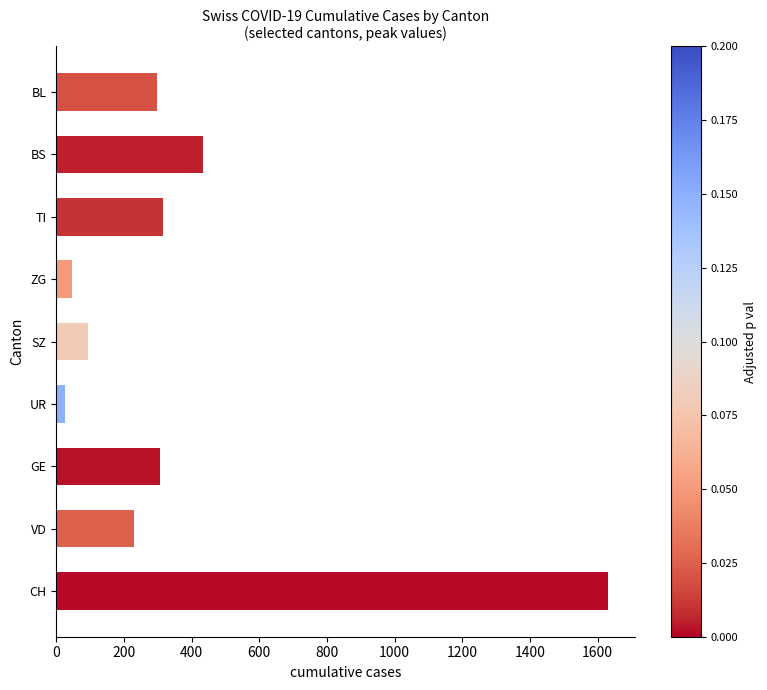

Reading bottom to top, what are all the values shown in this chart?

1630	229	305	26	92	46	314	434	298